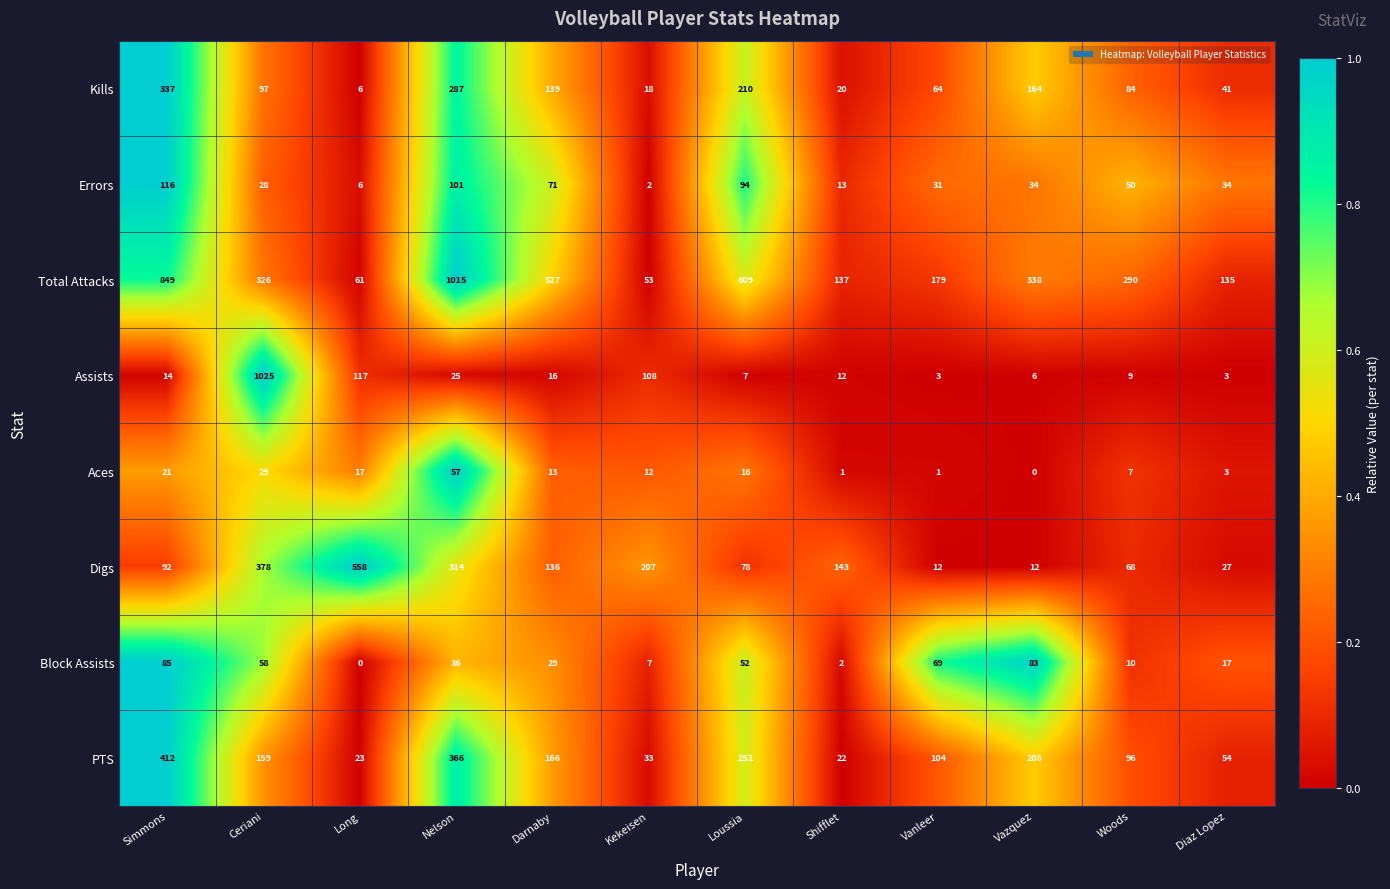

At how many categories does at least one series exceed 205?

9